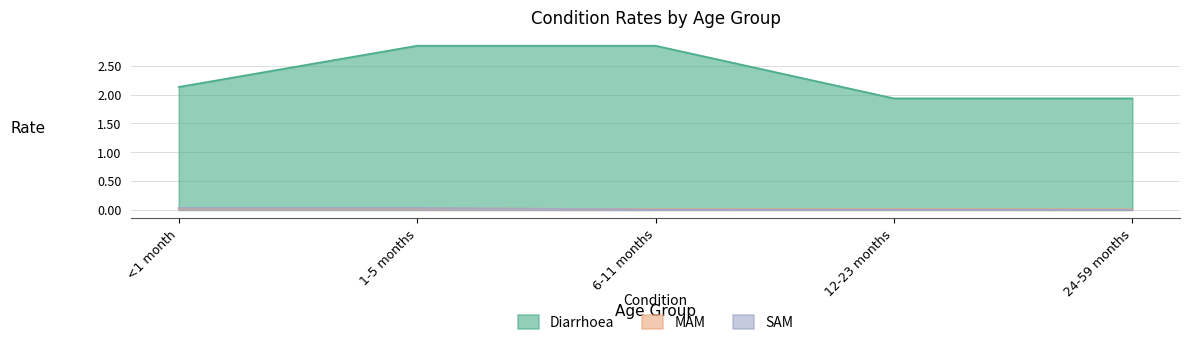

Which has a higher value, 6-11 months or 12-23 months?

6-11 months